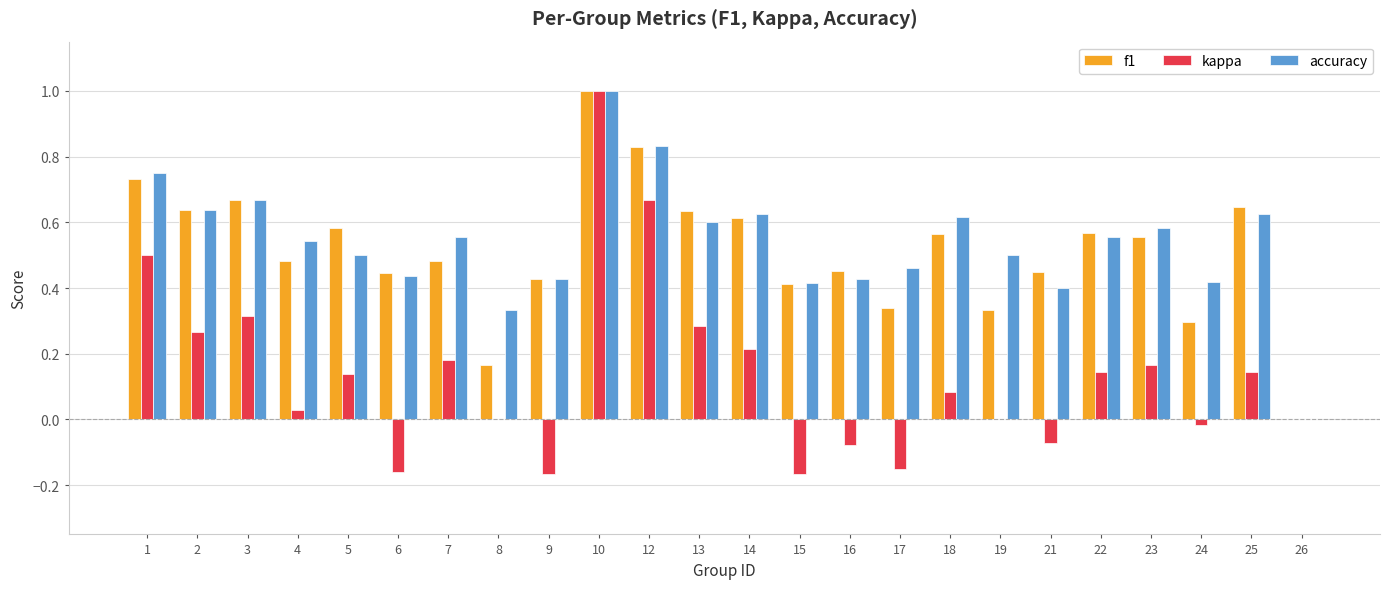

Which series has the largest total across all categories?

accuracy